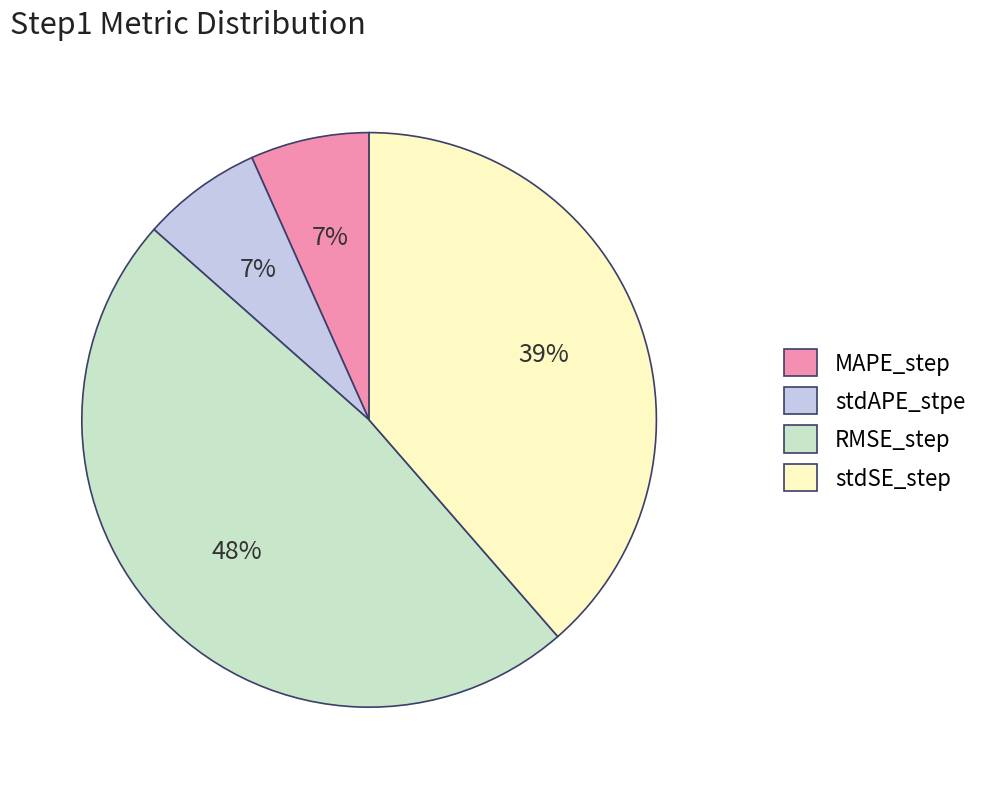

What is the largest slice in the pie chart?

RMSE_step